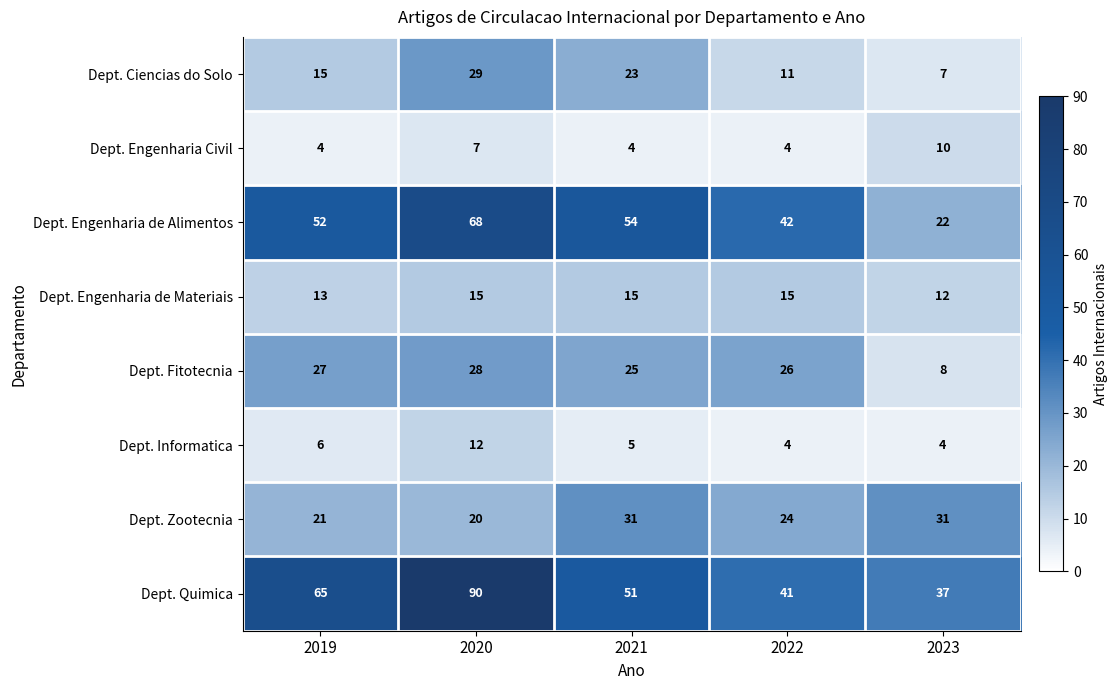

Which label corresponds to the largest value in the chart?

2020